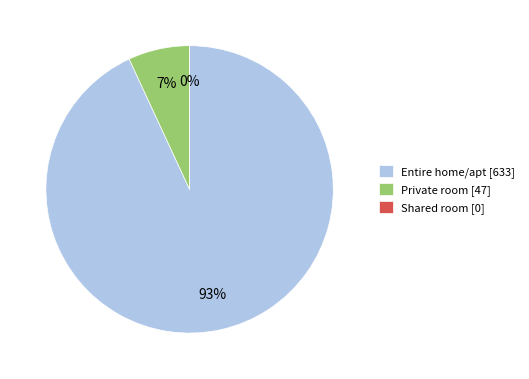

How many slices are in this pie chart?

3